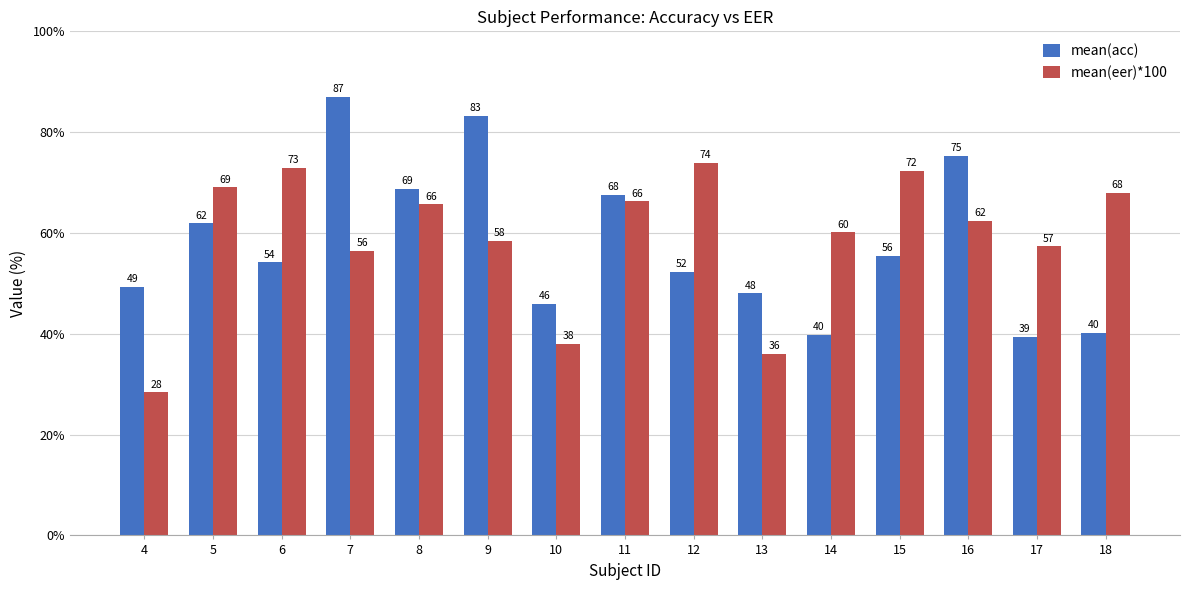

List the series in order of their overall mean, lowest first.

mean(acc), mean(eer)*100